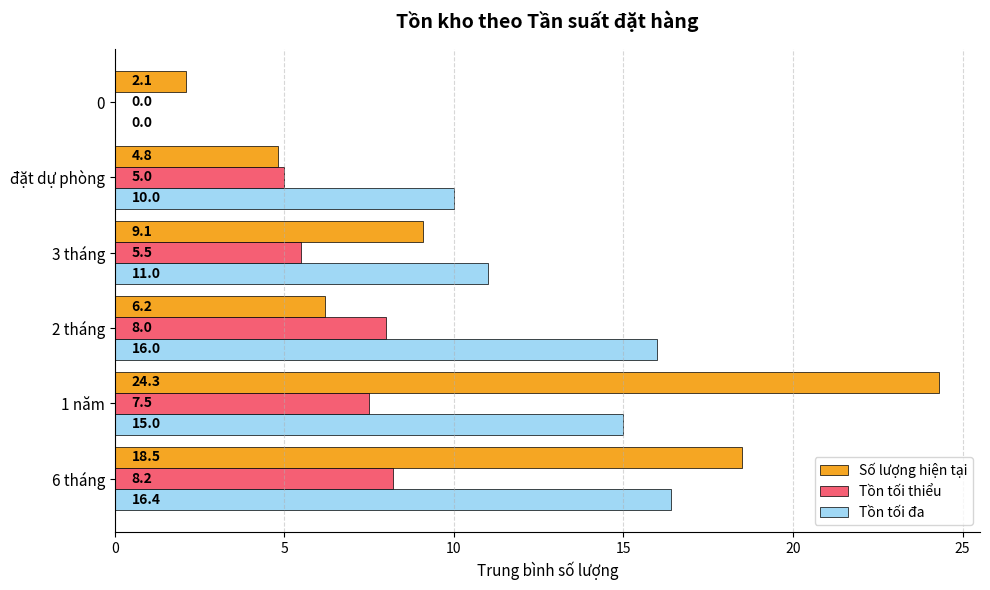

At which category does the chart reach its peak across all series?

1 năm